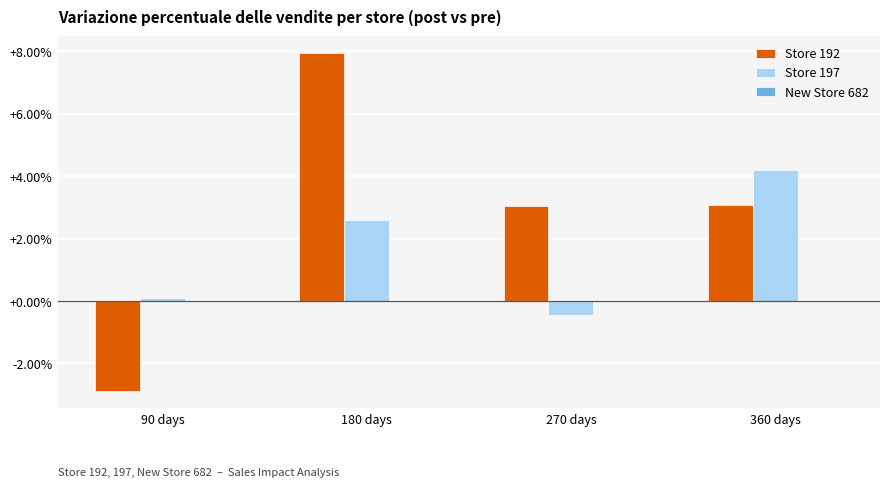

The value of Store 192 at 360 days is 3.1. True or false?

True